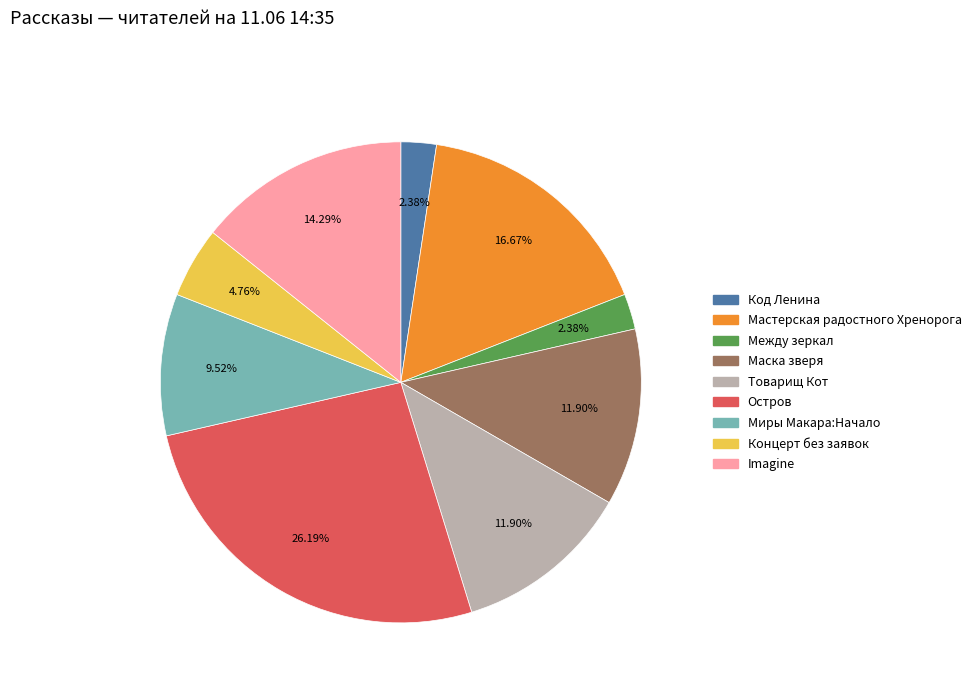

How many segments does this pie chart have?

9